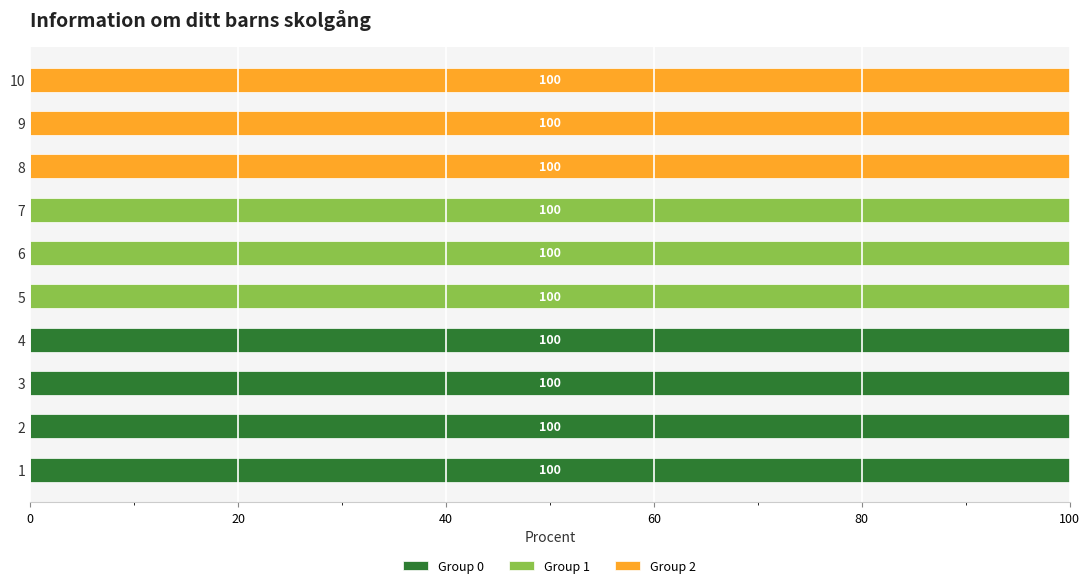

The value of Group 0 at 8 is -48. True or false?

False